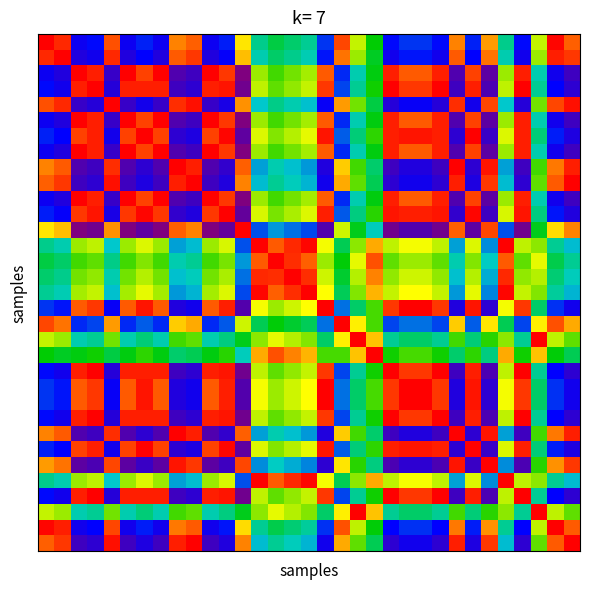

Which category has the highest value across all series?

12